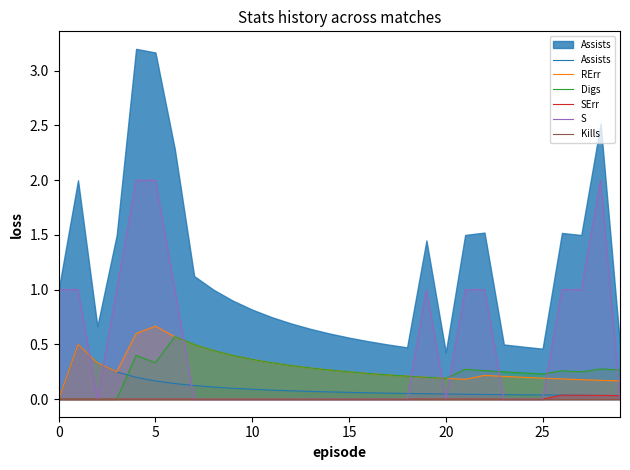

Reading left to right, transcribe all the data shown in this chart.

Assists: 0.0	0.5	0.3	0.2	0.2	0.2	0.1	0.1	0.1	0.1	0.1	0.1	0.1	0.1	0.1	0.1	0.1	0.1	0.1	0.1	0.0	0.0	0.0	0.0	0.0	0.0	0.0	0.0	0.0	0.0
RErr: 0.0	0.5	0.3	0.2	0.6	0.7	0.6	0.5	0.4	0.4	0.4	0.3	0.3	0.3	0.3	0.2	0.2	0.2	0.2	0.2	0.2	0.2	0.2	0.2	0.2	0.2	0.2	0.2	0.2	0.2
Digs: 0.0	0.0	0.0	0.0	0.4	0.3	0.6	0.5	0.4	0.4	0.4	0.3	0.3	0.3	0.3	0.2	0.2	0.2	0.2	0.2	0.2	0.3	0.3	0.2	0.2	0.2	0.3	0.2	0.3	0.3
SErr: 0.0	0.0	0.0	0.0	0.0	0.0	0.0	0.0	0.0	0.0	0.0	0.0	0.0	0.0	0.0	0.0	0.0	0.0	0.0	0.0	0.0	0.0	0.0	0.0	0.0	0.0	0.0	0.0	0.0	0.0
S: 1.0	1.0	0.0	1.0	2.0	2.0	1.0	0.0	0.0	0.0	0.0	0.0	0.0	0.0	0.0	0.0	0.0	0.0	0.0	1.0	0.0	1.0	1.0	0.0	0.0	0.0	1.0	1.0	2.0	0.0
Kills: 0.0	0.0	0.0	0.0	0.0	0.0	0.0	0.0	0.0	0.0	0.0	0.0	0.0	0.0	0.0	0.0	0.0	0.0	0.0	0.0	0.0	0.0	0.0	0.0	0.0	0.0	0.0	0.0	0.0	0.0